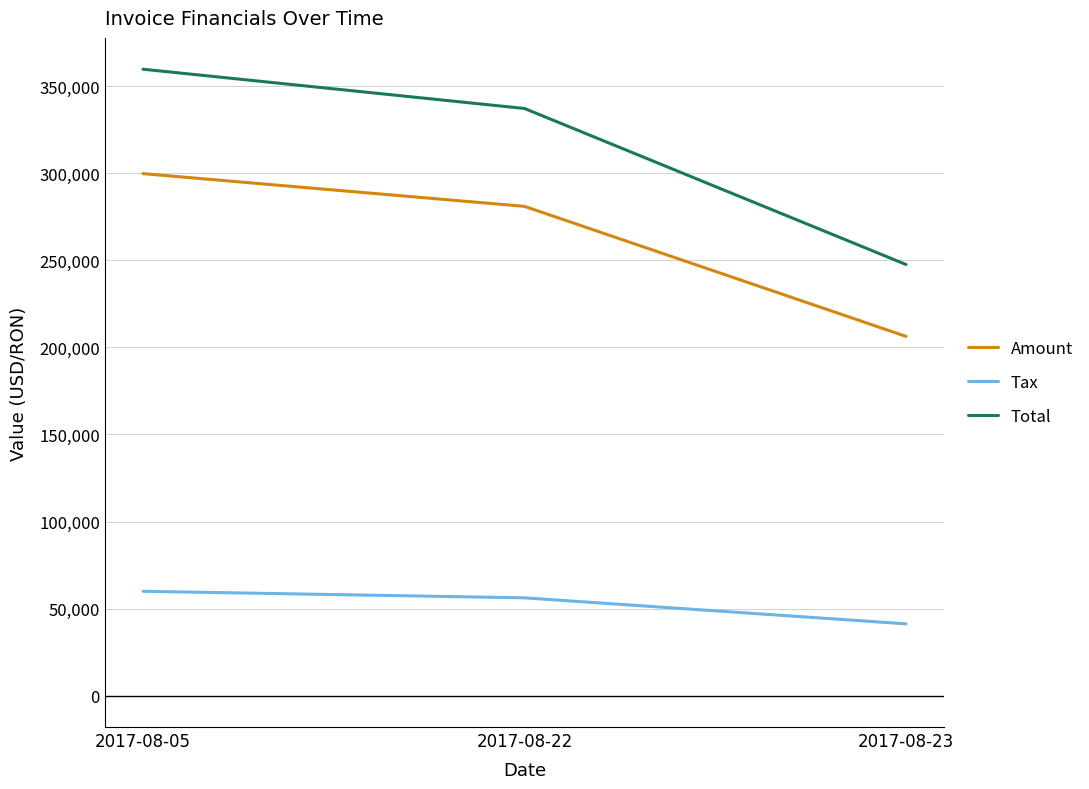

What is the difference between the highest and lowest values at 2017-08-22?

280990.8